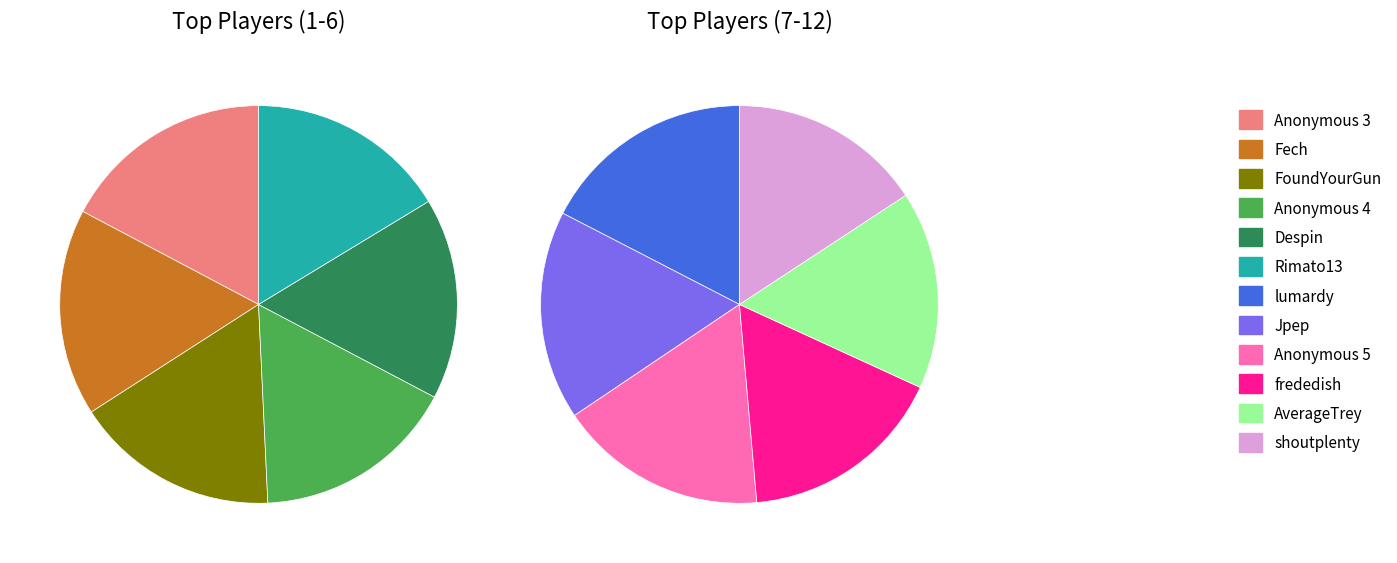

True or false: Jpep accounts for 3% of the total.

False